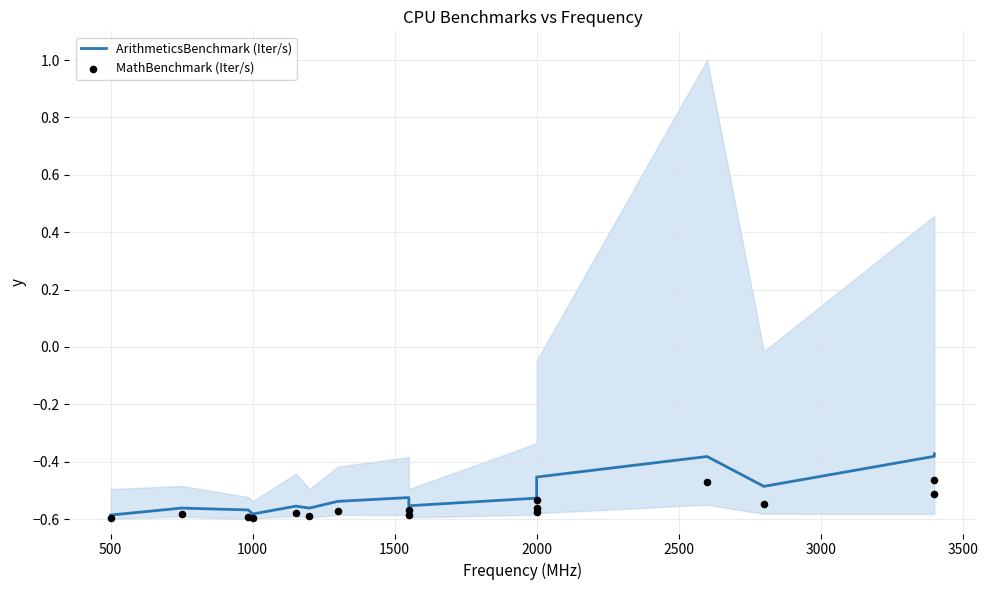

Is the value of ArithmeticsBenchmark (Iter/s) at 2500 greater than the value of MathBenchmark (Iter/s) at 3000?

Yes